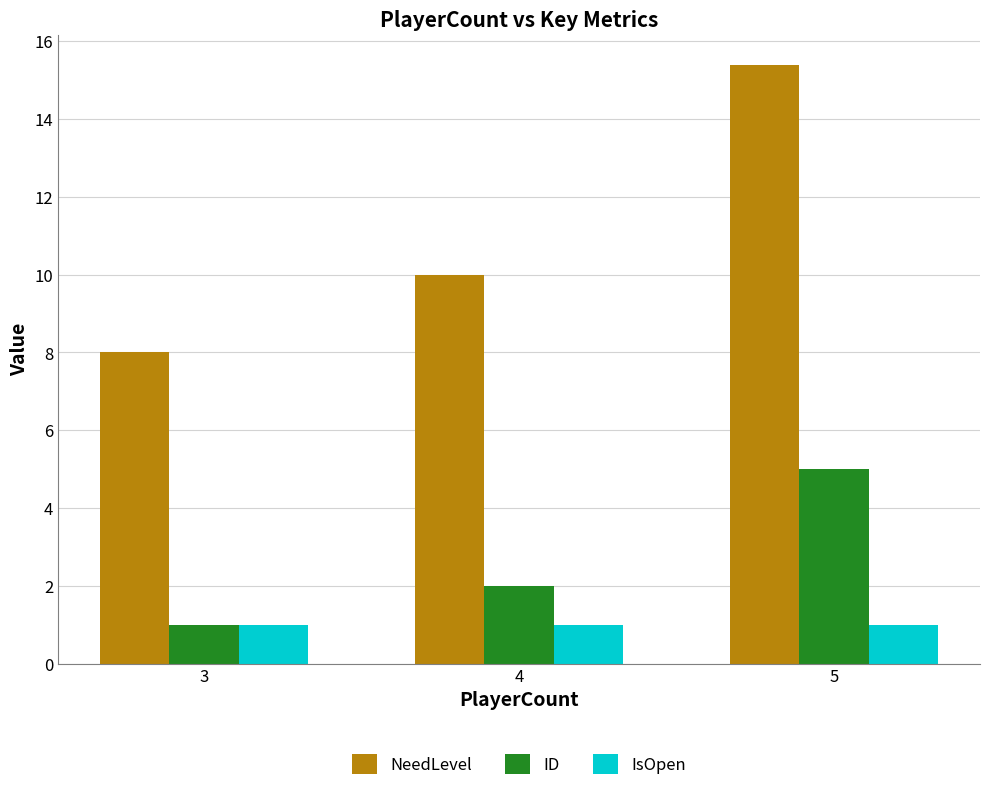

The value of IsOpen at 3 is 1.0. True or false?

True